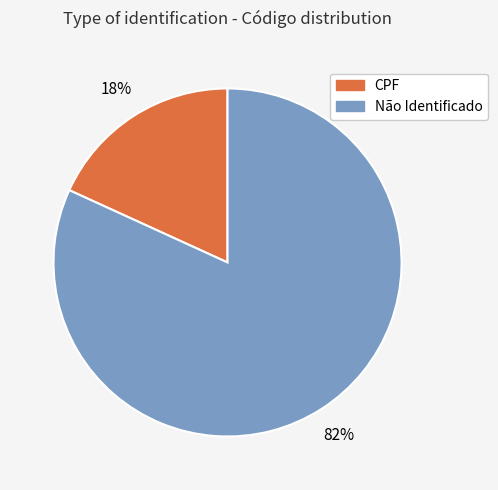

To the nearest percent, what is the difference between the largest and smallest slice percentages?

82%